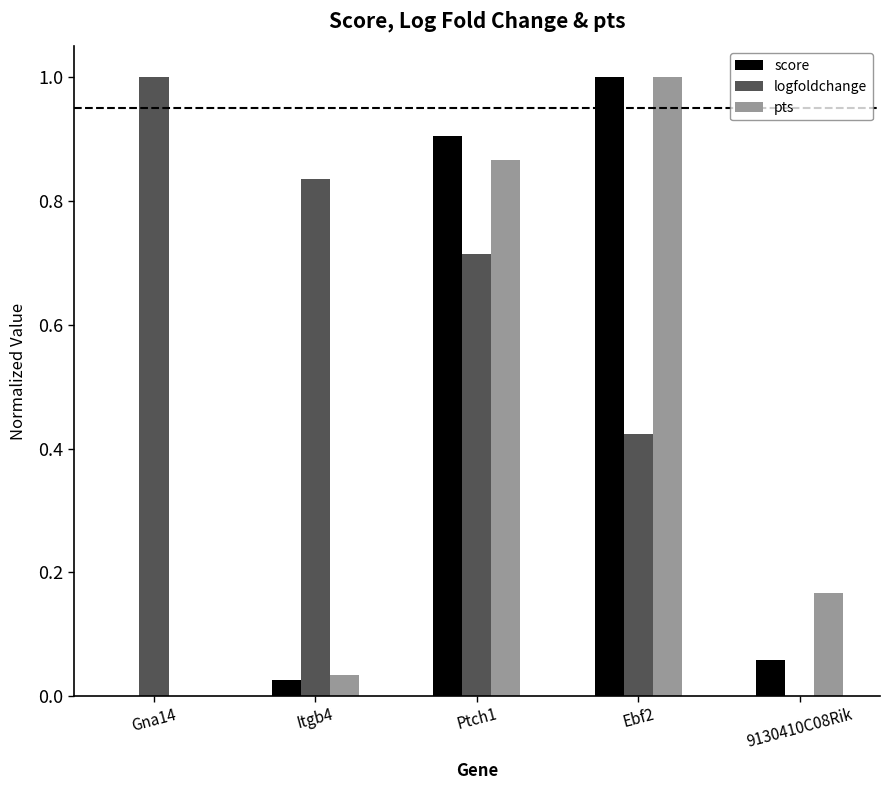

What is the sum of all logfoldchange values?

3.0